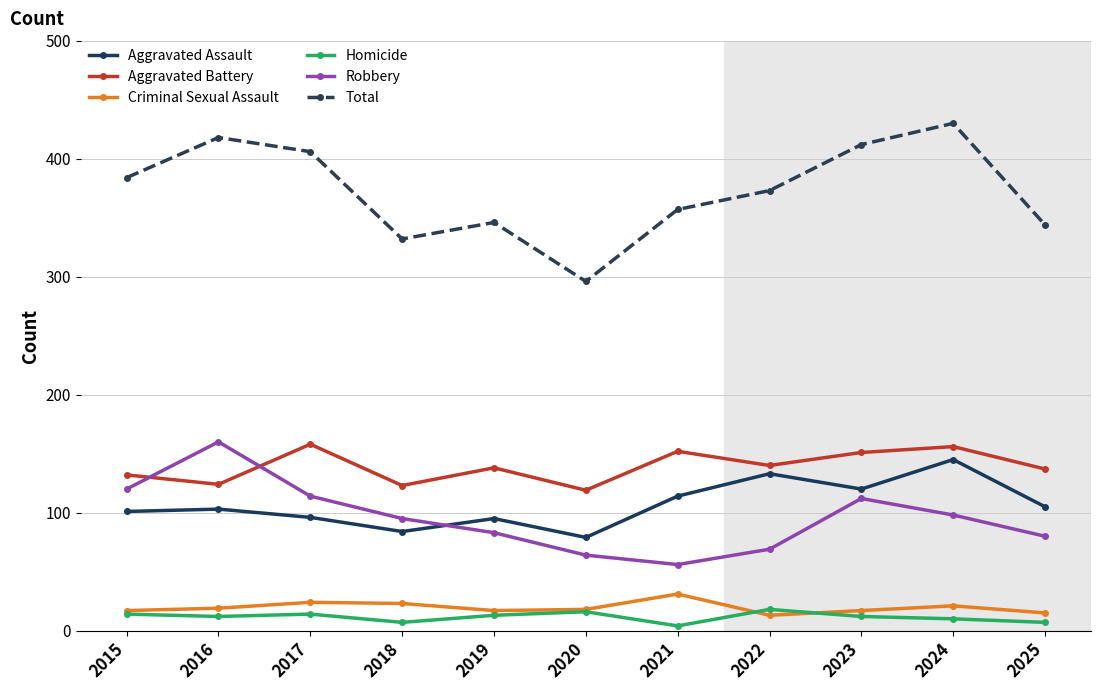

True or false: Homicide has more than 1 points higher than both neighbors.

True